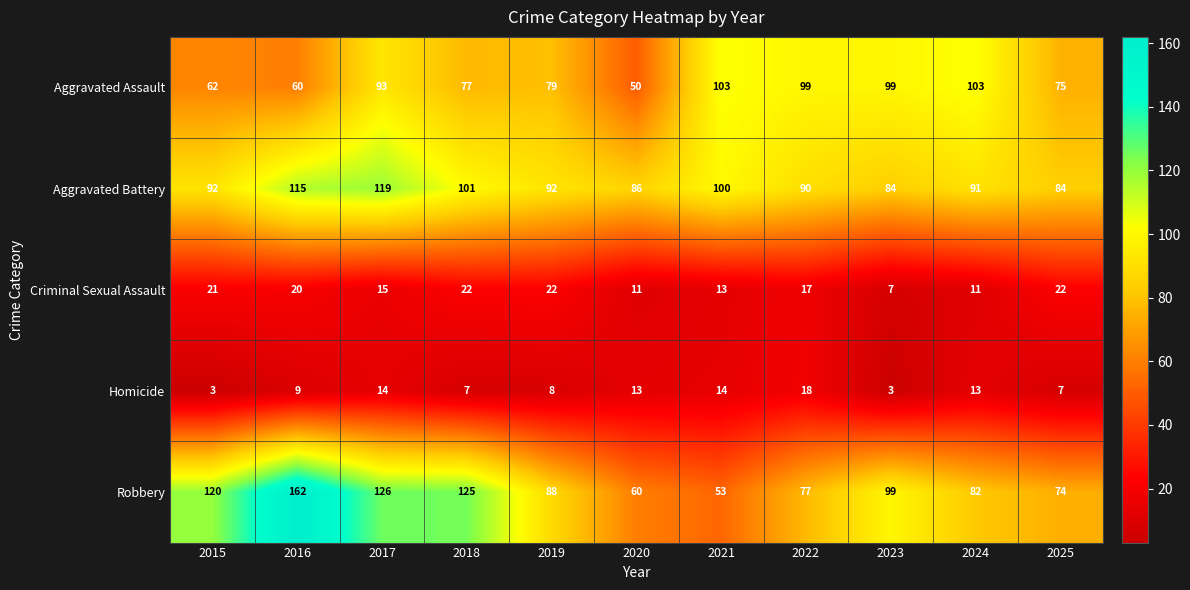

The value of Aggravated Battery at 2025 is 84. True or false?

True